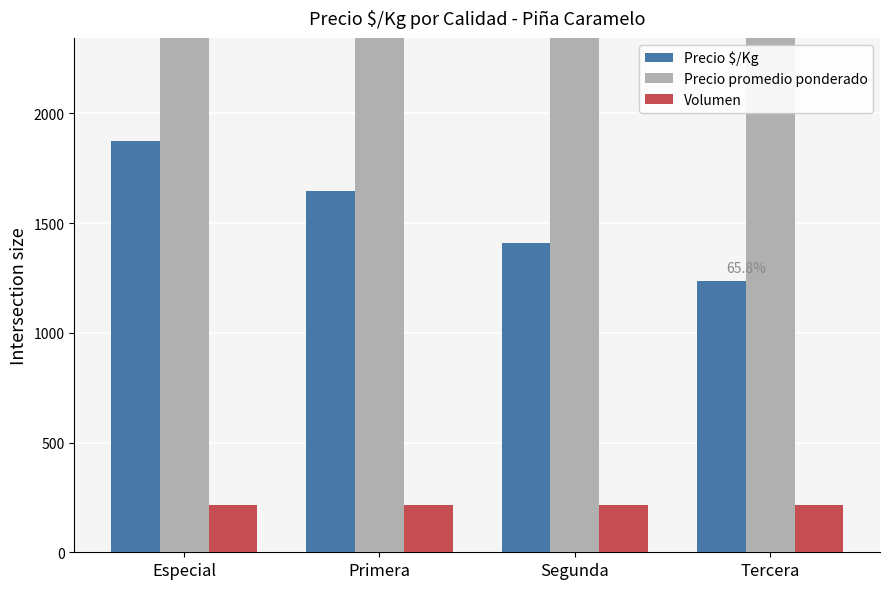

Which series has the largest total across all categories?

Precio promedio ponderado